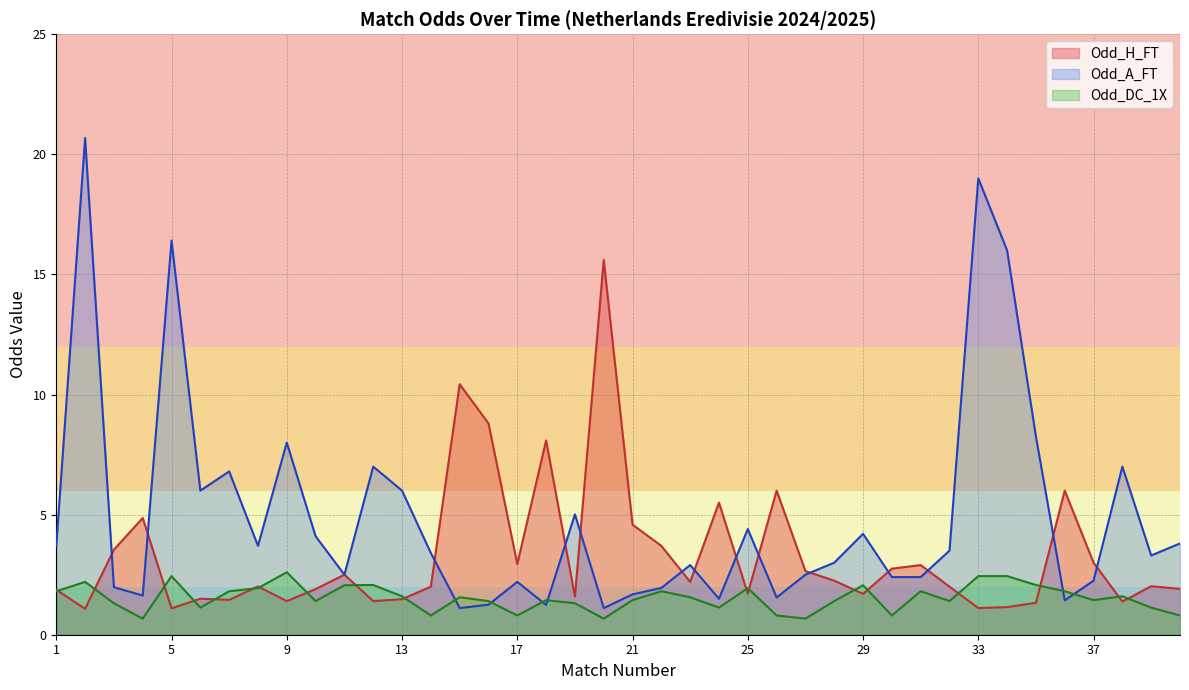

Between 37 and 39, which series saw the biggest shift?

Odd_A_FT